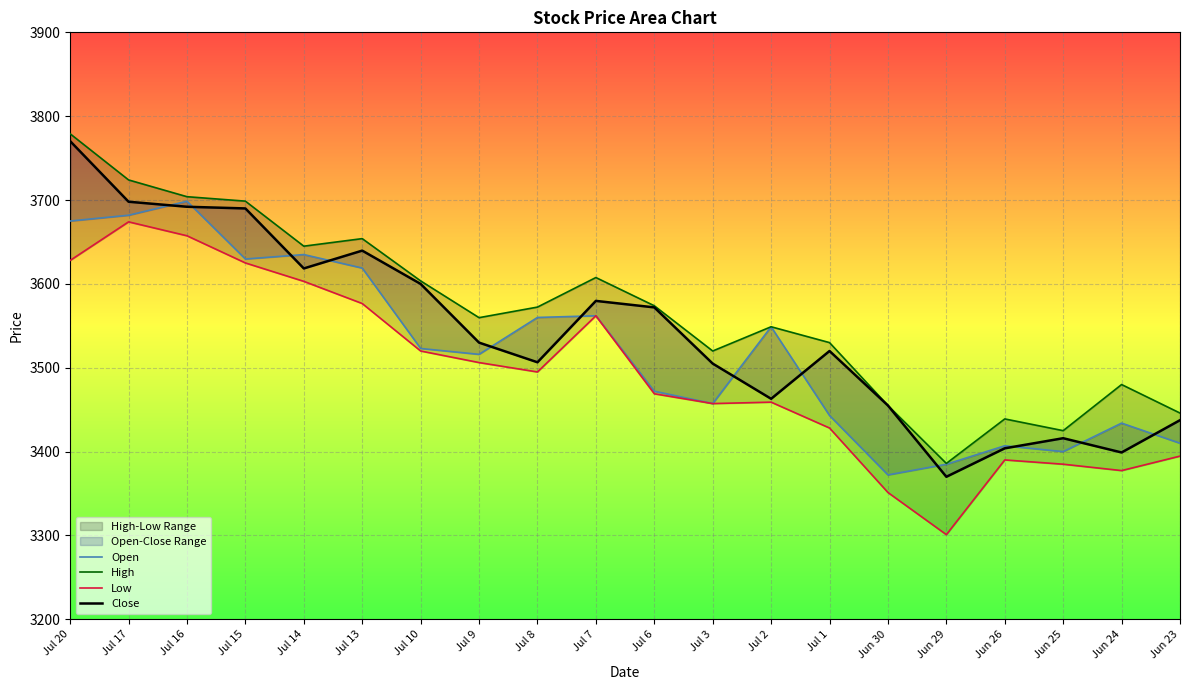

In Low, how many points are higher than both neighbors (excluding endpoints)?

4